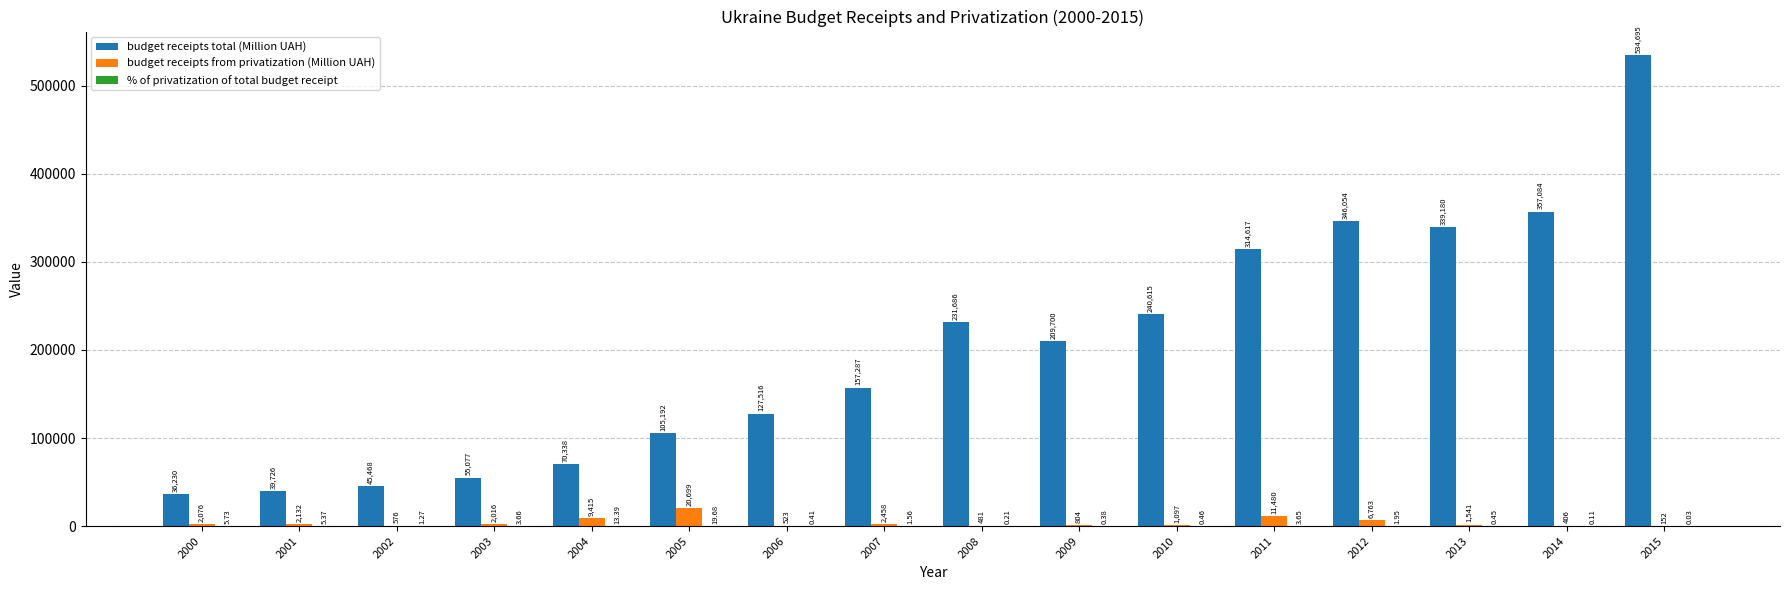

Does the chart contain stacked bars?

No